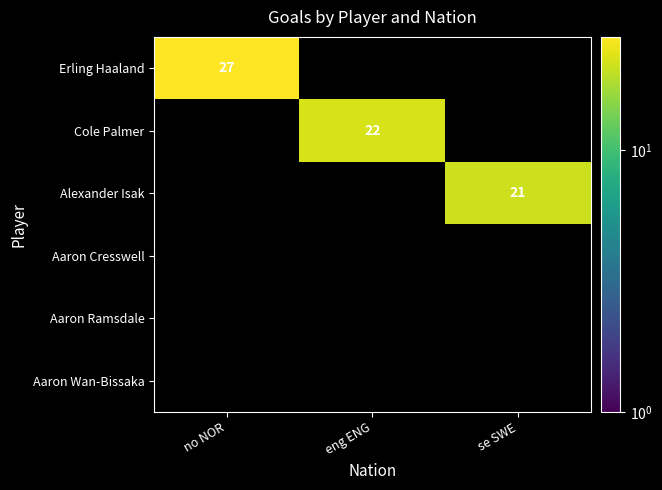

At se SWE, list the series in order from smallest to largest.

Erling Haaland, Cole Palmer, Alexander Isak, Aaron Cresswell, Aaron Ramsdale, Aaron Wan-Bissaka